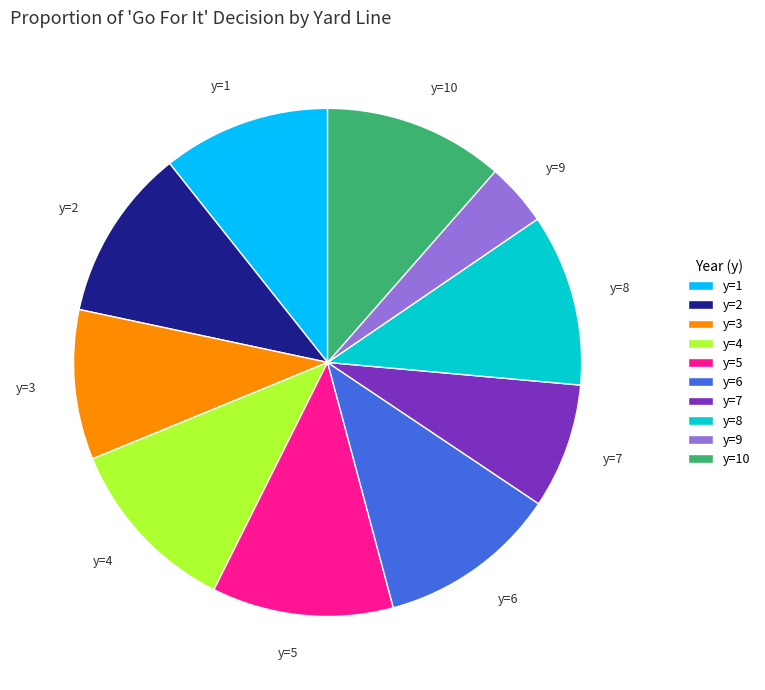

Does y=9 represent more than half of the total?

No